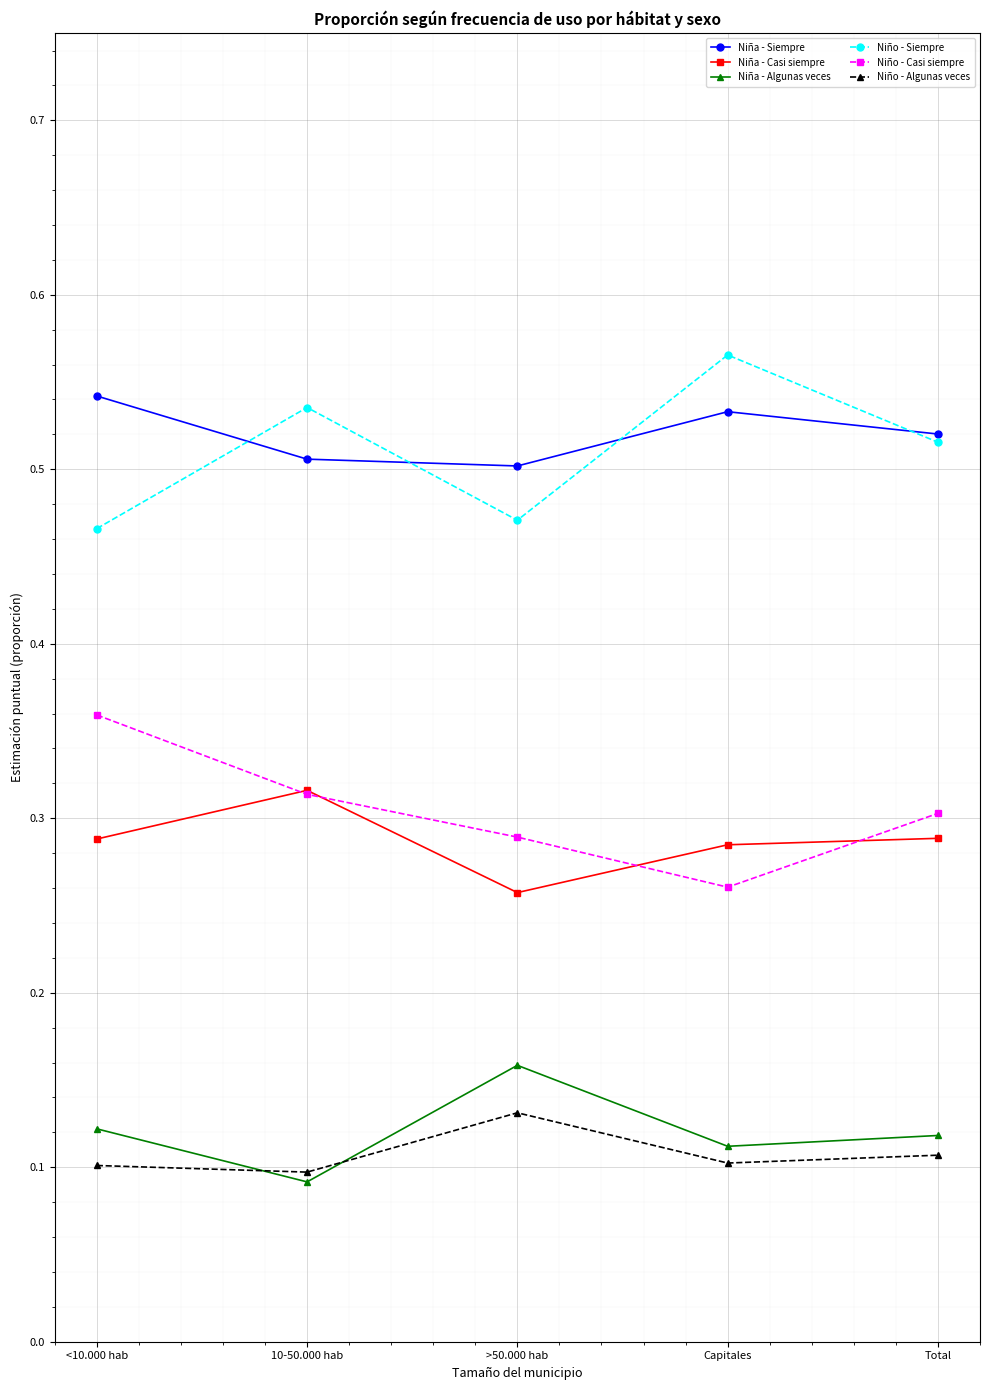

Which label corresponds to the smallest value in the chart?

10-50.000 hab